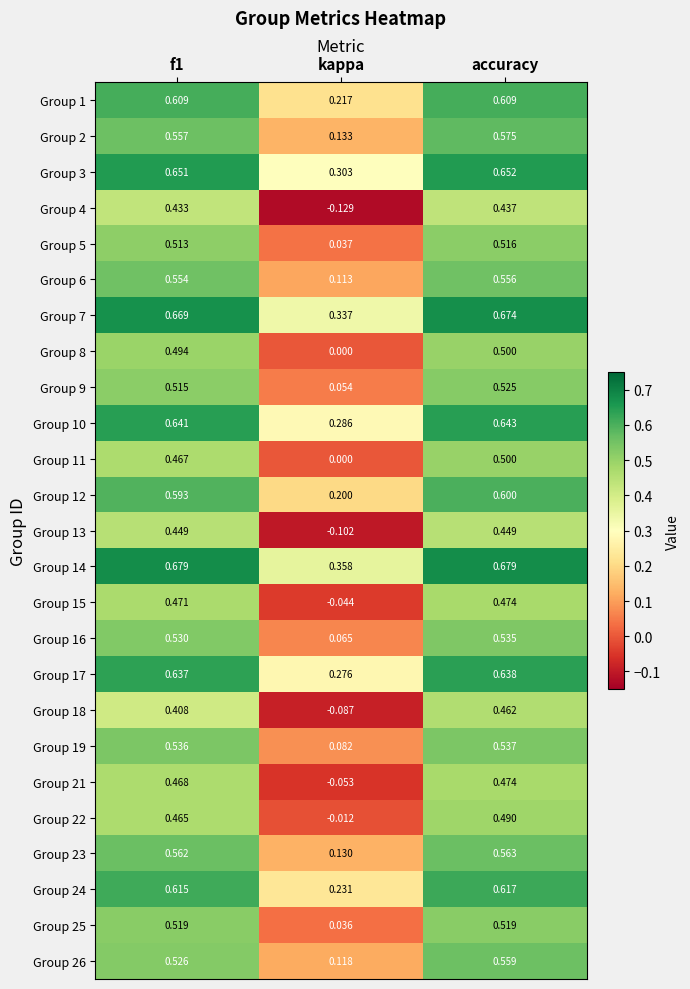

How many series are shown in this chart?

25